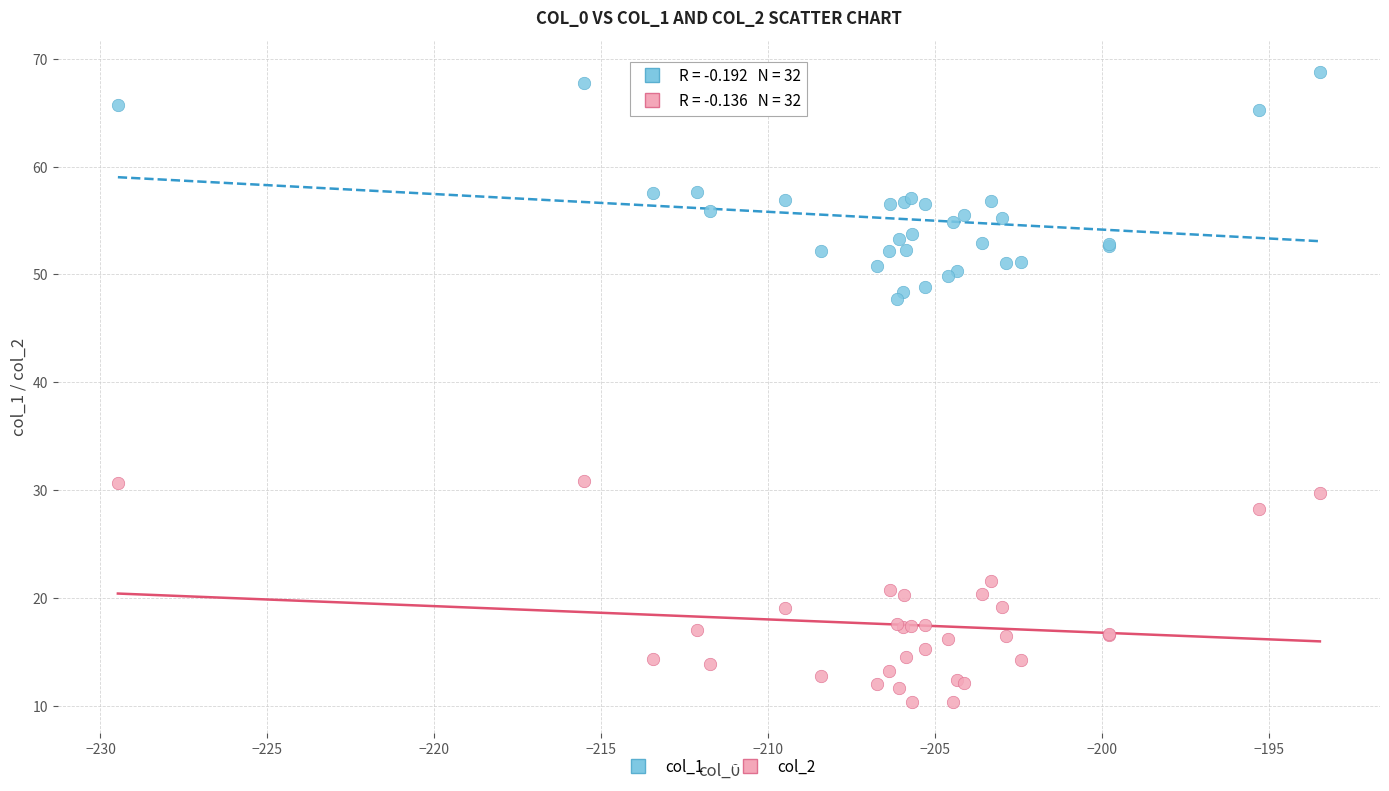

Which series reaches the maximum Y coordinate?

col_1